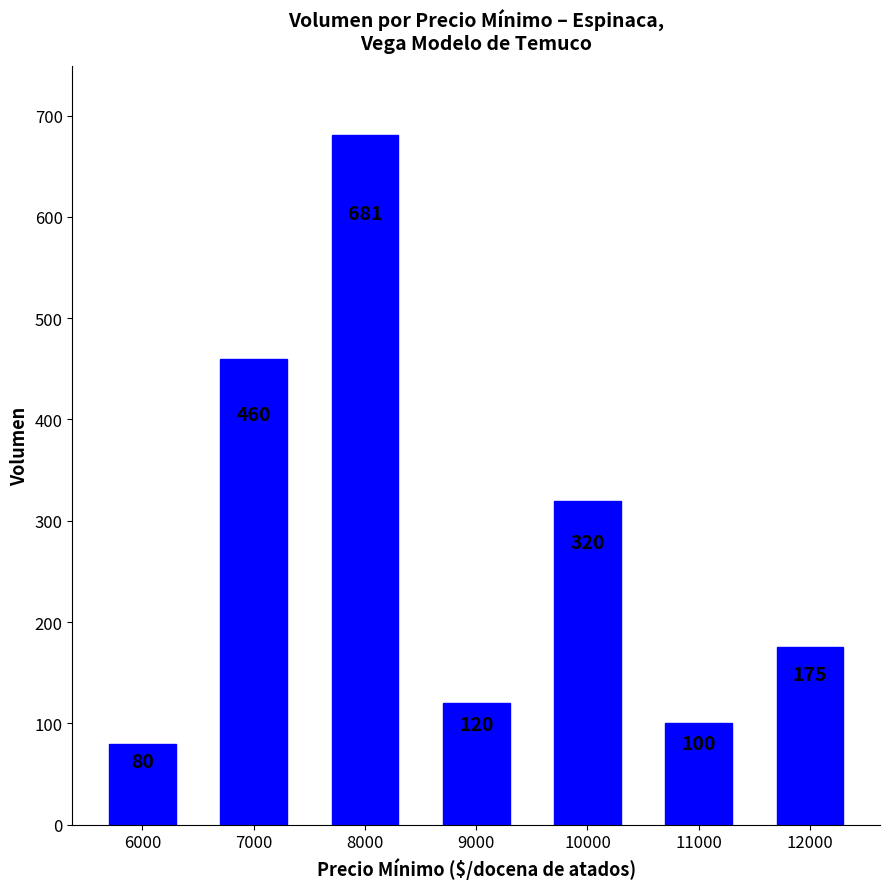

Where does the data first go above 175?

7000